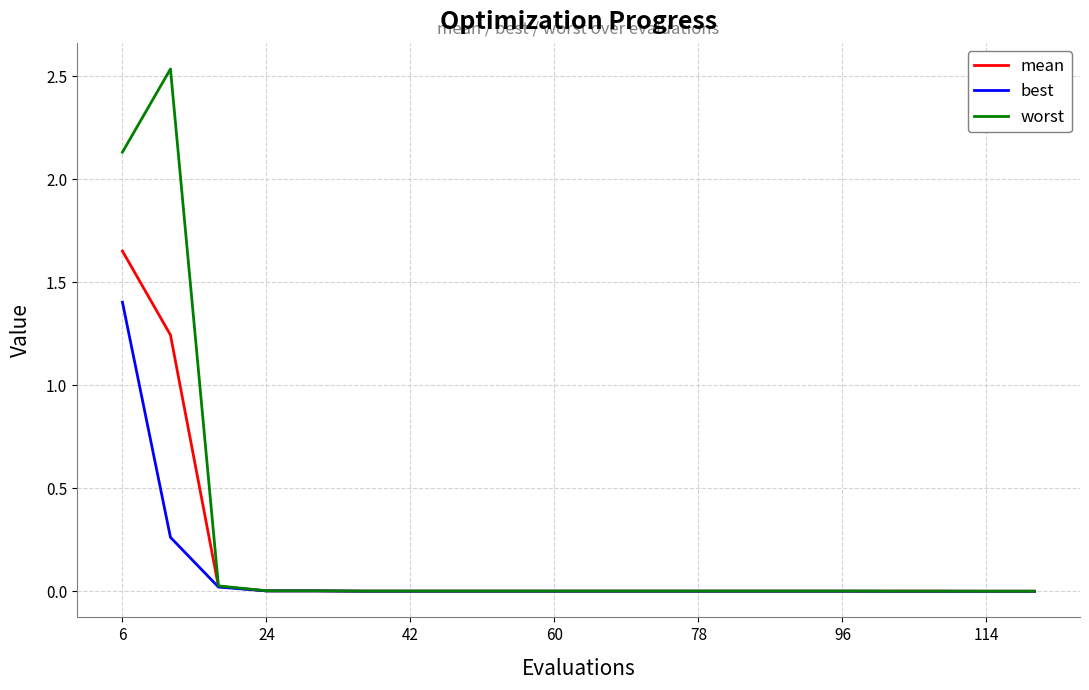

What is the average value of the worst series?

0.2